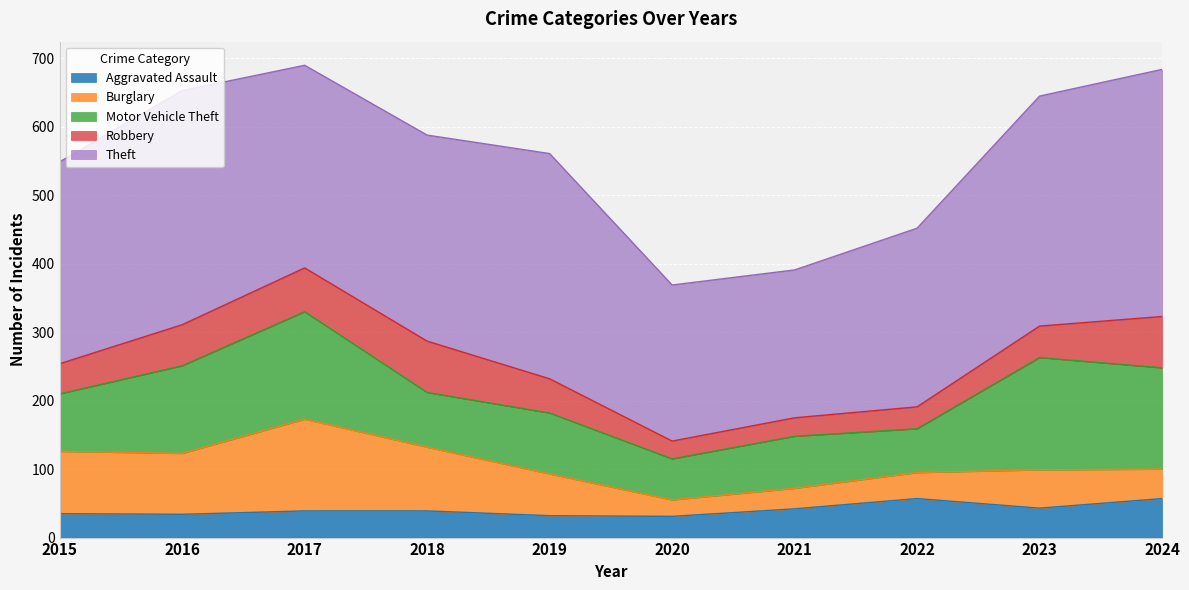

How many data points does each series have?

10